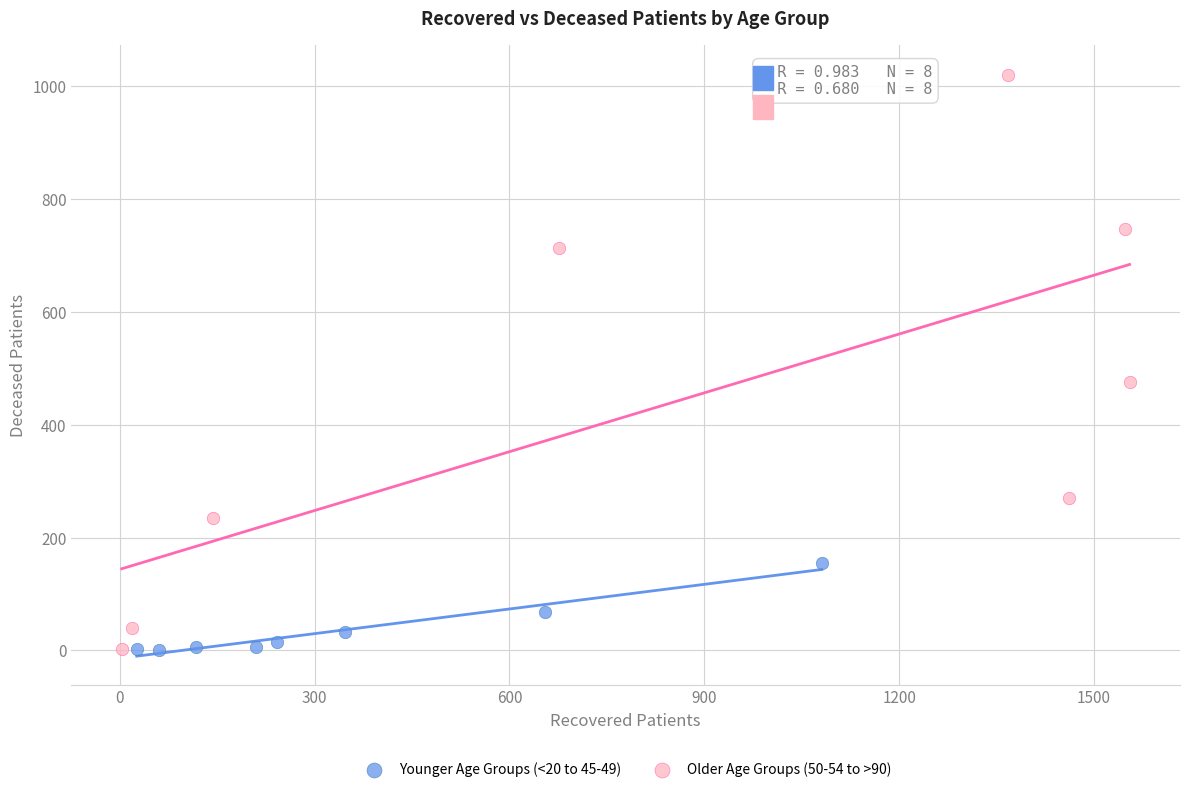

Which series reaches the maximum Y coordinate?

Older Age Groups (50-54 to >90)